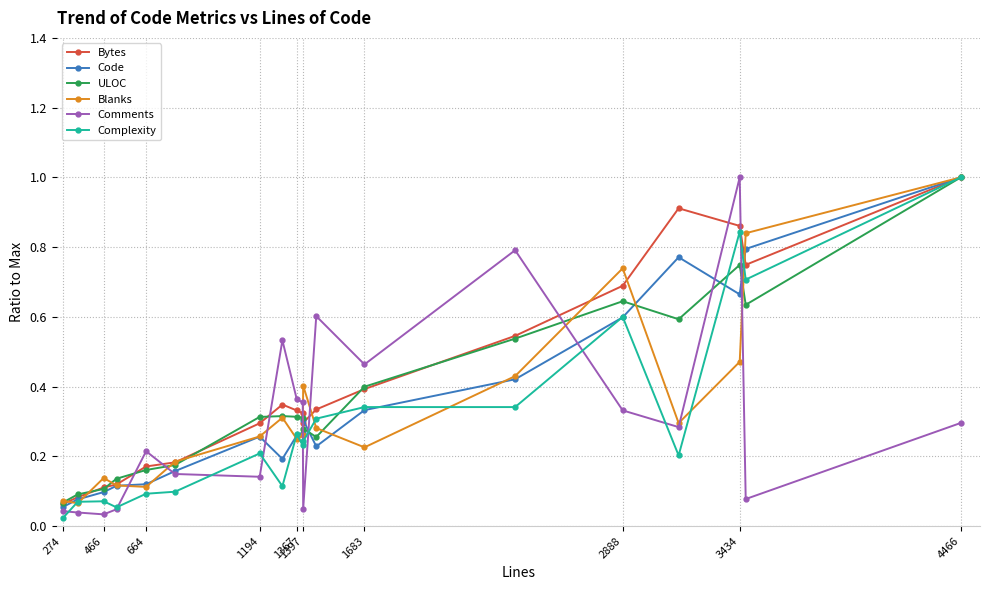

What is the greatest value displayed?

1.0